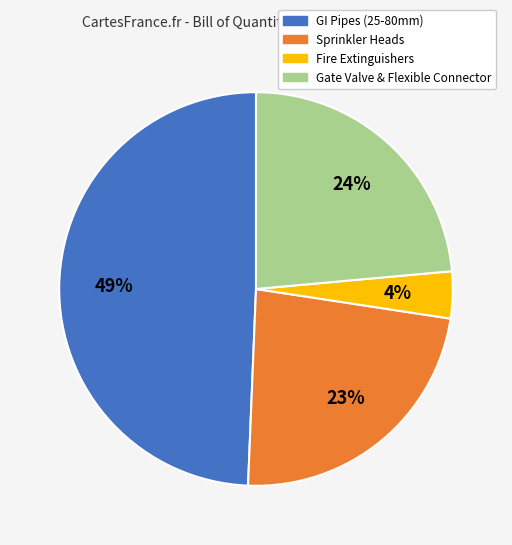

Is there any slice that represents more than half of the pie?

No